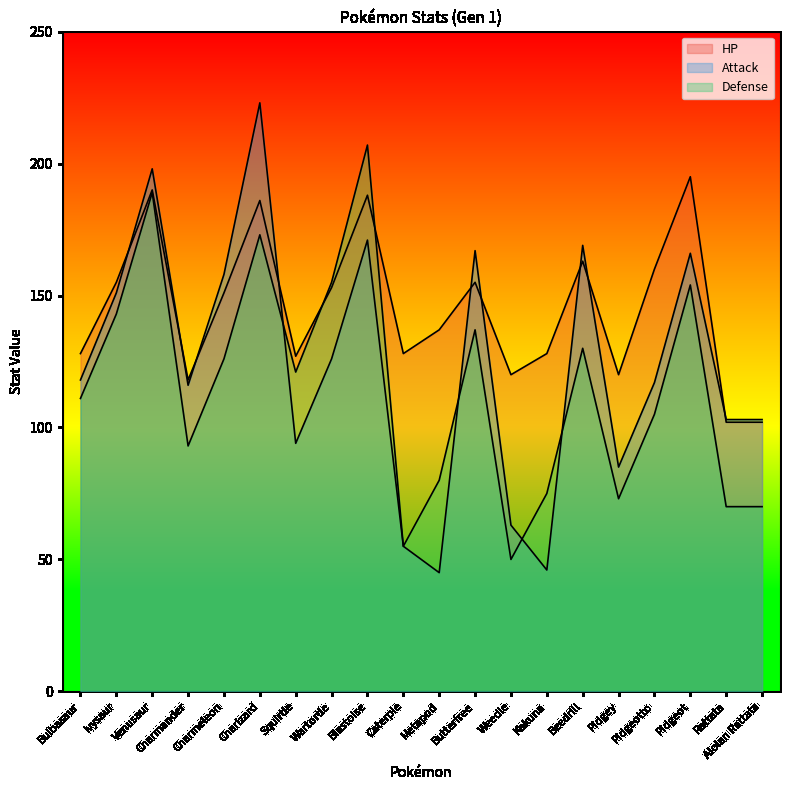

Reading left to right, transcribe all the data shown in this chart.

HP: 128	155	190	118	151	186	127	153	188	128	137	155	120	128	163	120	160	195	102	102
Attack: 118	151	198	116	158	223	94	126	171	55	45	167	63	46	169	85	117	166	103	103
Defense: 111	143	189	93	126	173	121	155	207	55	80	137	50	75	130	73	105	154	70	70